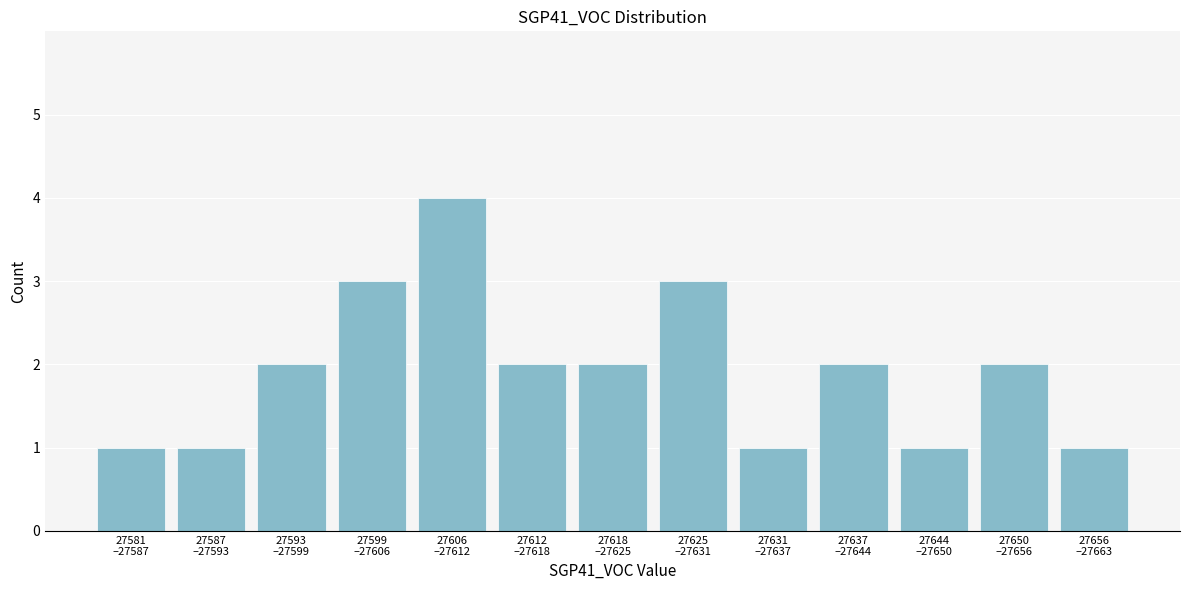

Reading left to right, transcribe all the data shown in this chart.

1	1	2	3	4	2	2	3	1	2	1	2	1